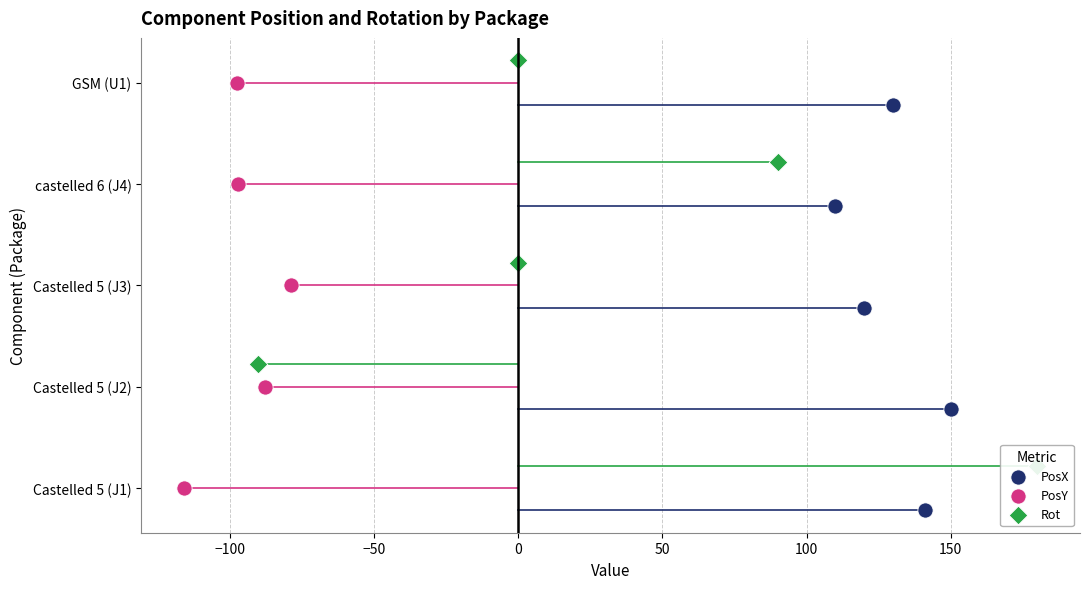

At how many categories does at least one series exceed 0?

5